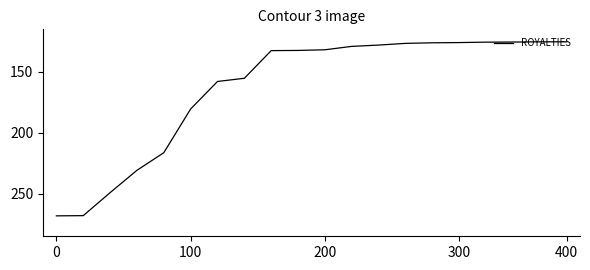

Is this an area chart (filled region under the line)?

No